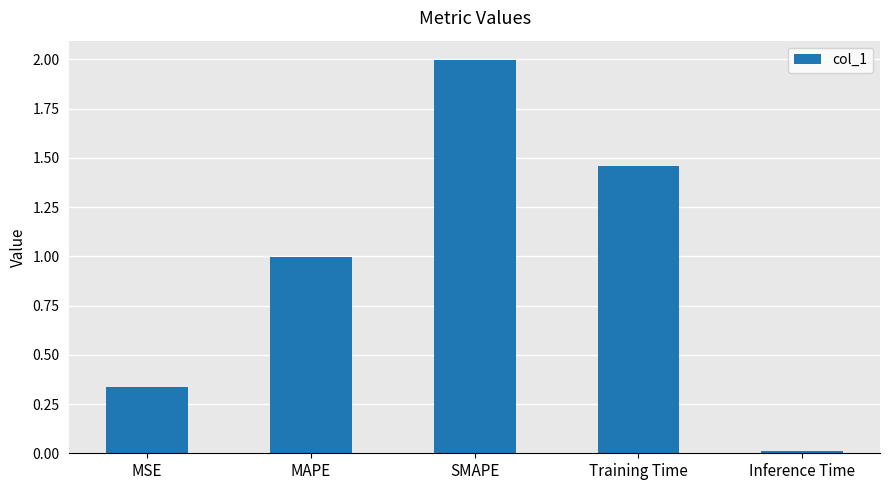

The value at MAPE is 1.7. True or false?

False